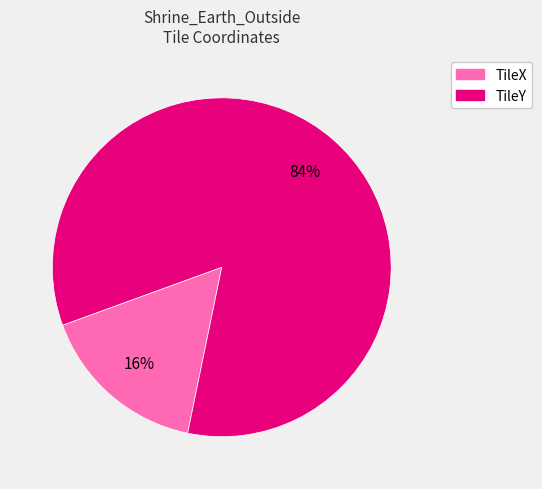

What percentage is the TileX slice, to the nearest percent?

16%